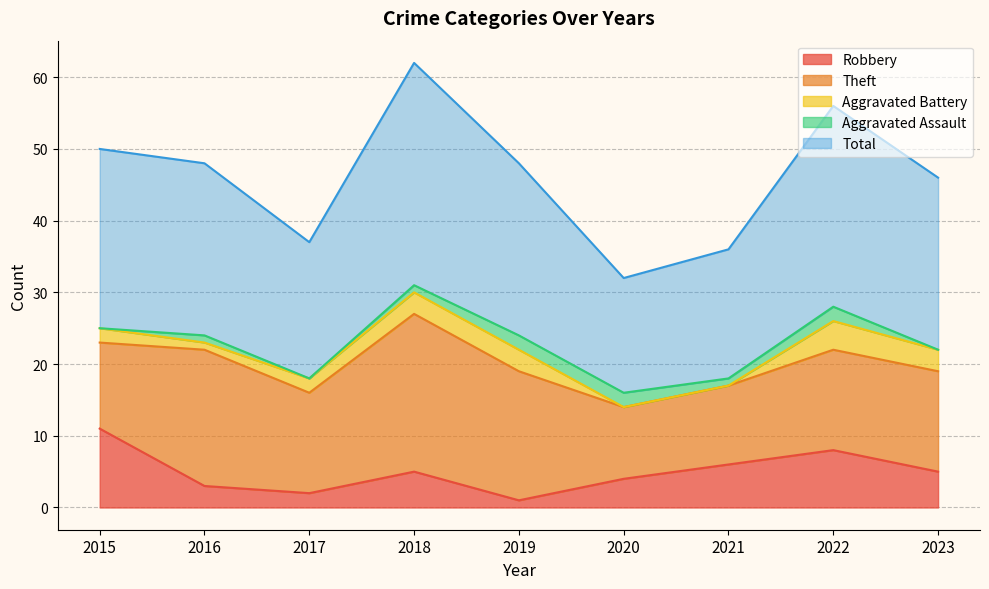

Where is the first local minimum for Robbery?

2017